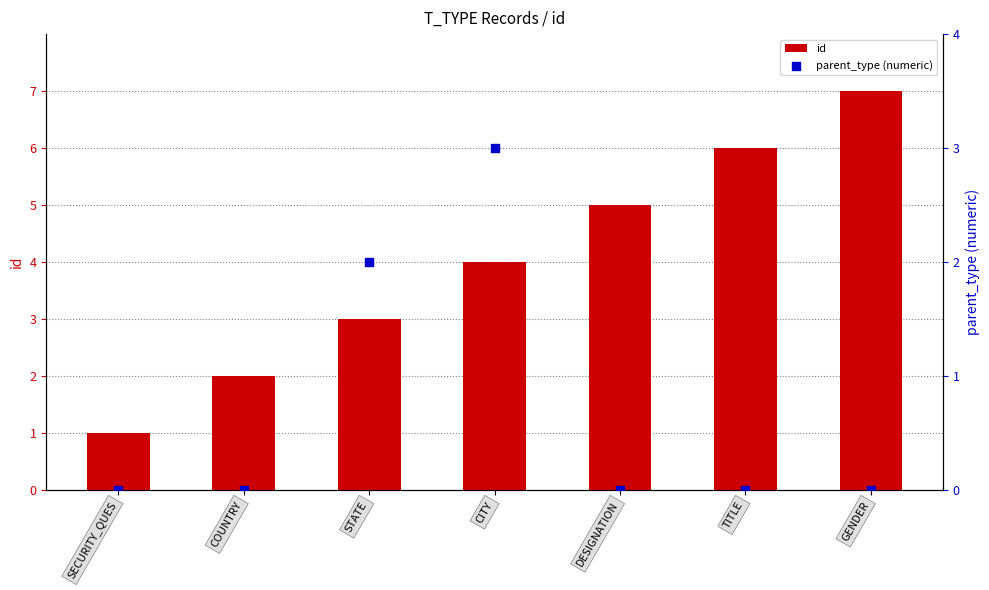

Which series contains the lowest Y value?

parent_type (numeric)